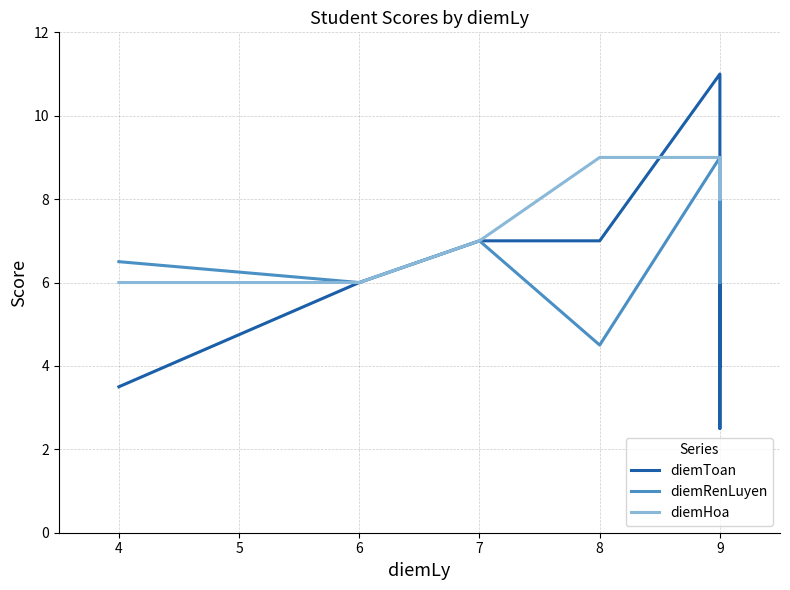

What is the sum of all diemToan values?

56.0